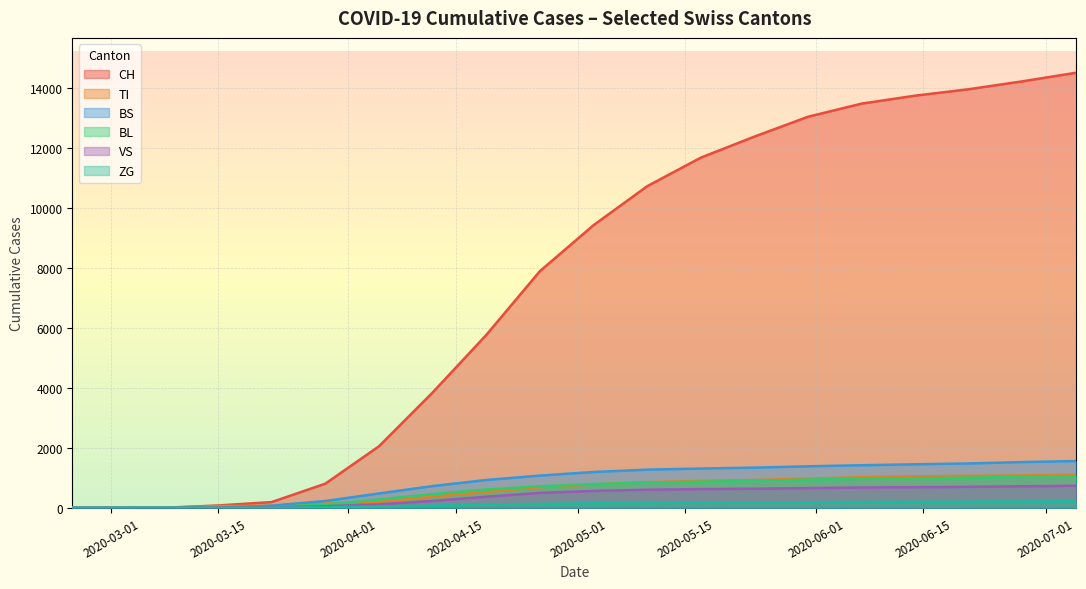

Which series changed the most between 2020-02-25 and 2020-05-10?

CH